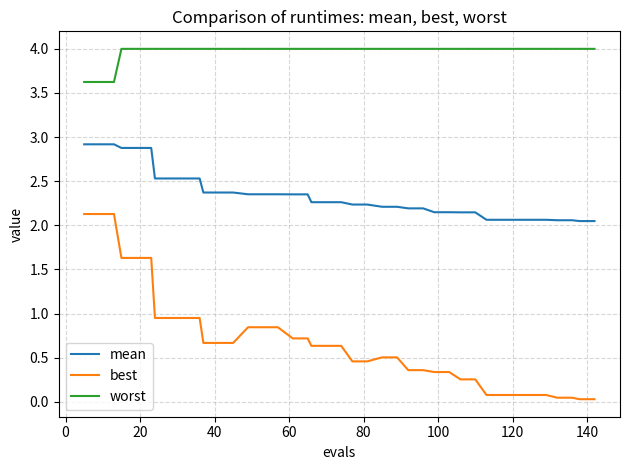

Is this an area chart (filled region under the line)?

No